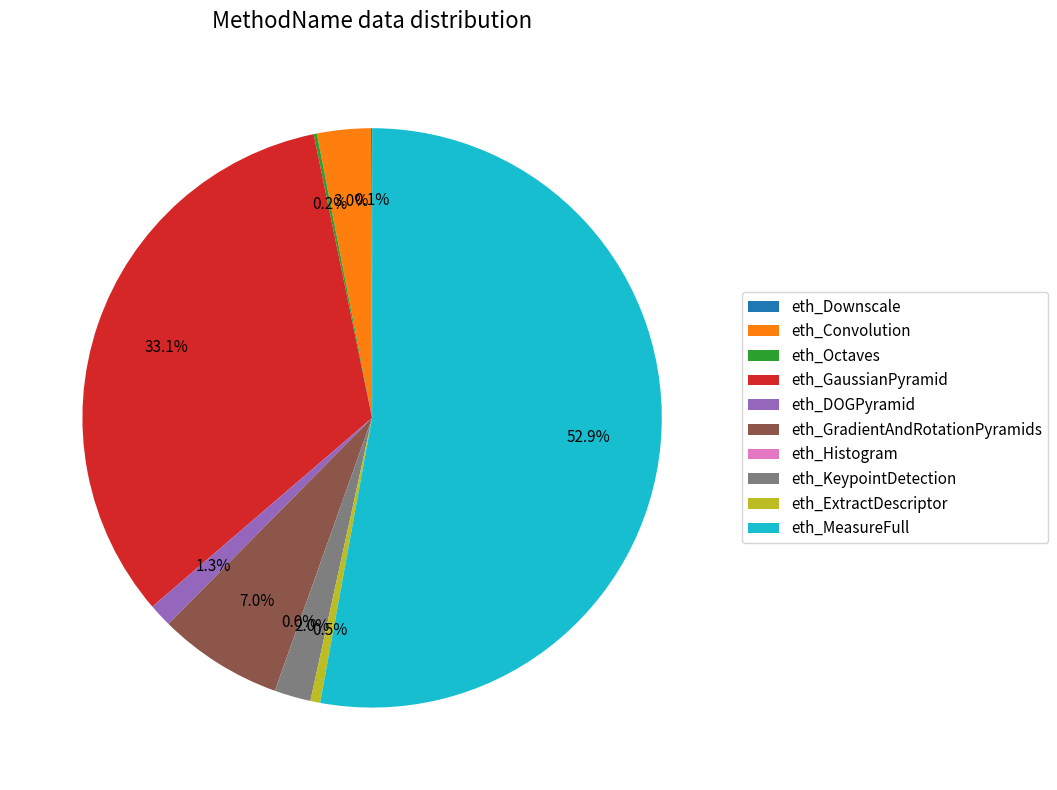

What percentage is NOT represented by eth_ExtractDescriptor?

99.5%